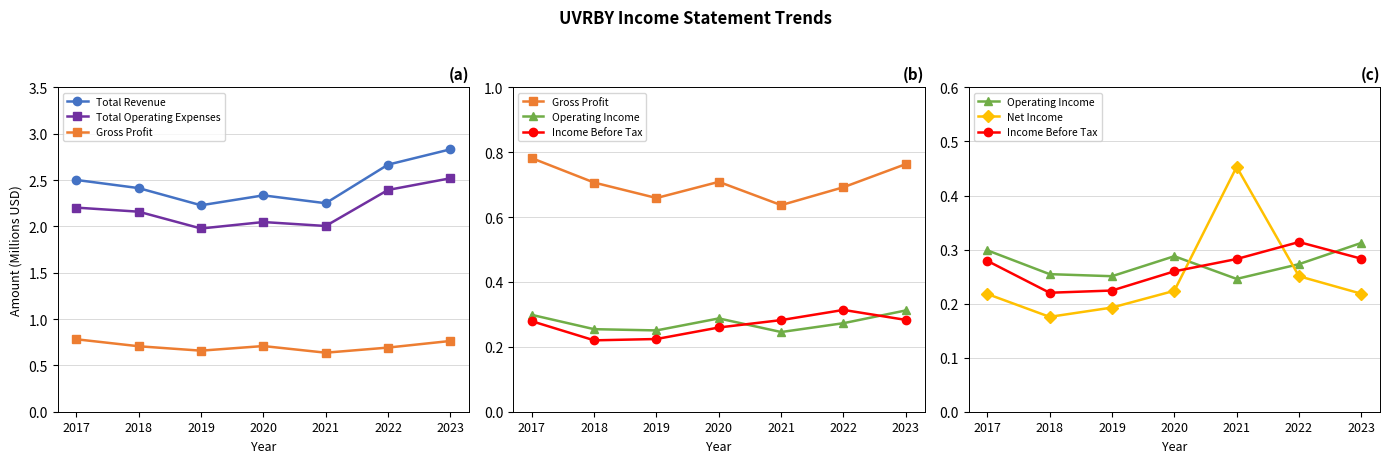

What is the value of the Operating Income point at the 5th from the left?

0.2